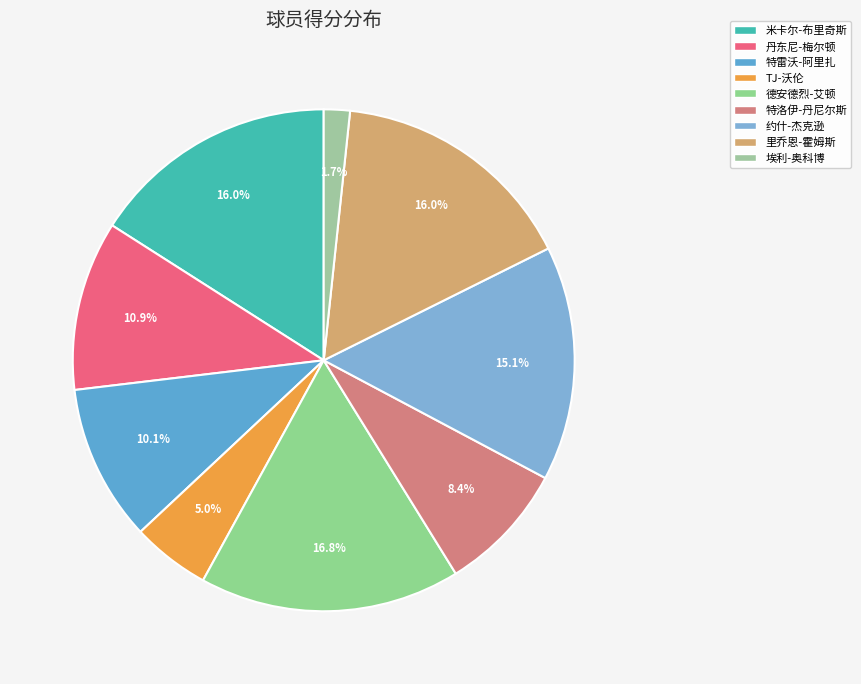

The 特雷沃-阿里扎 slice represents 18% of the pie. True or false?

False